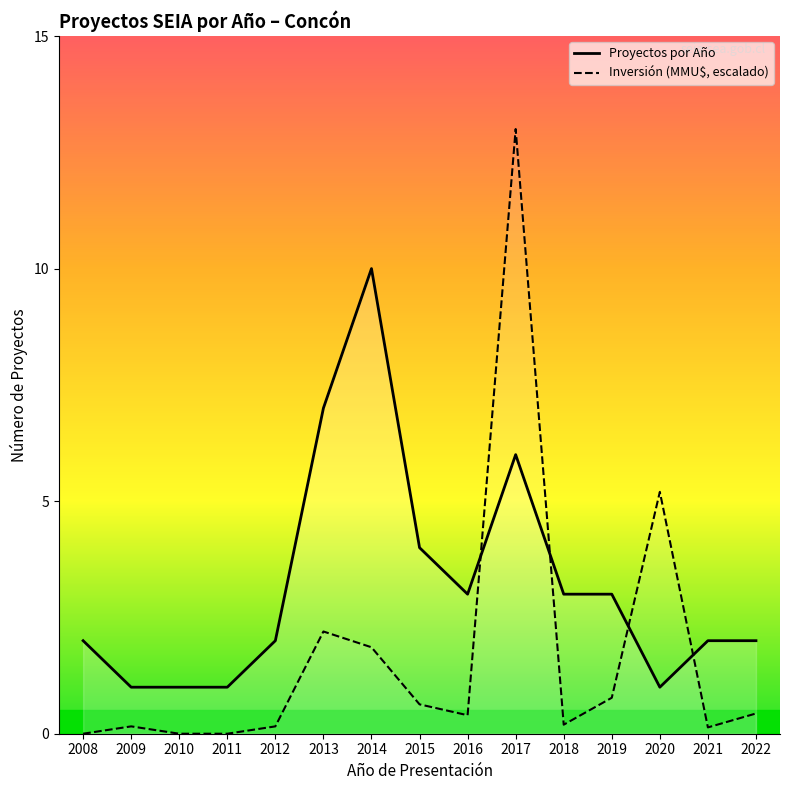

What is the difference between the highest and lowest values at 2010?

1.0